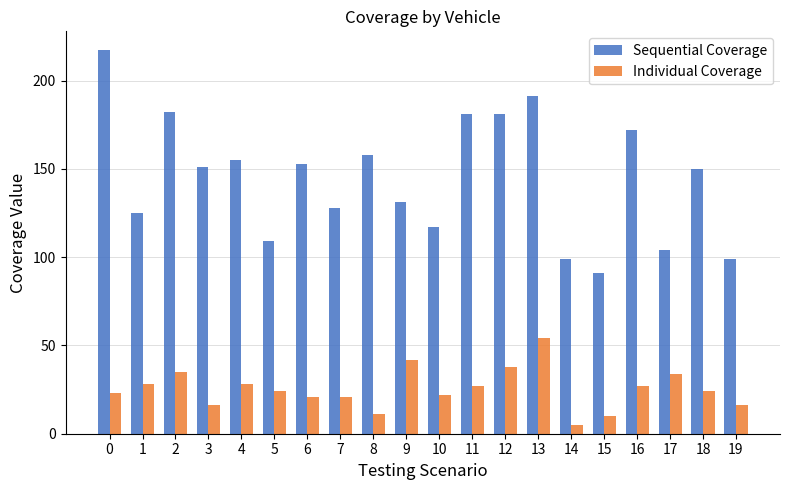

Between 6 and 13, which series saw the biggest shift?

Sequential Coverage